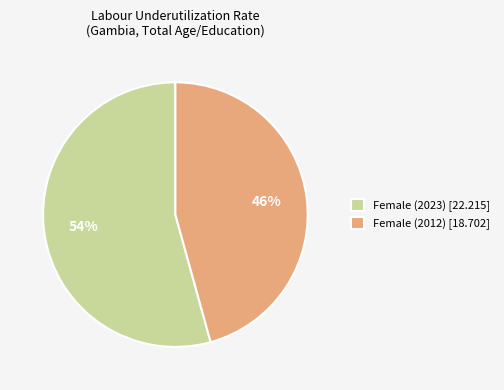

To the nearest percent, what portion does Female (2012) [18.702] represent?

46%